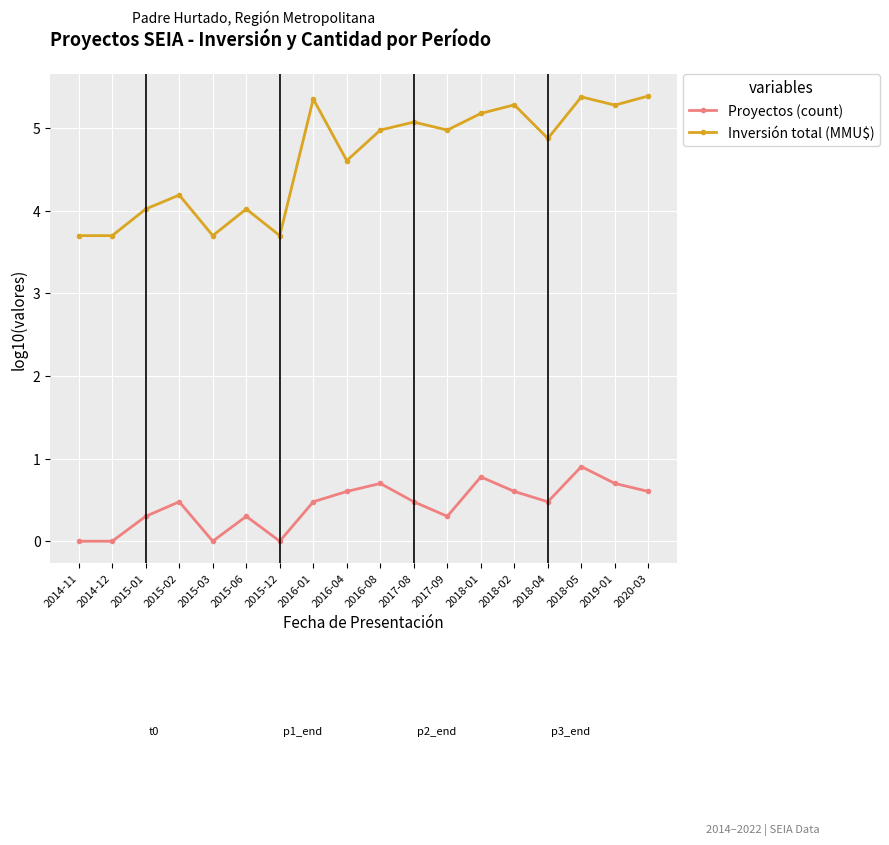

What is the difference between the highest and lowest values at 2016-01?

4.9